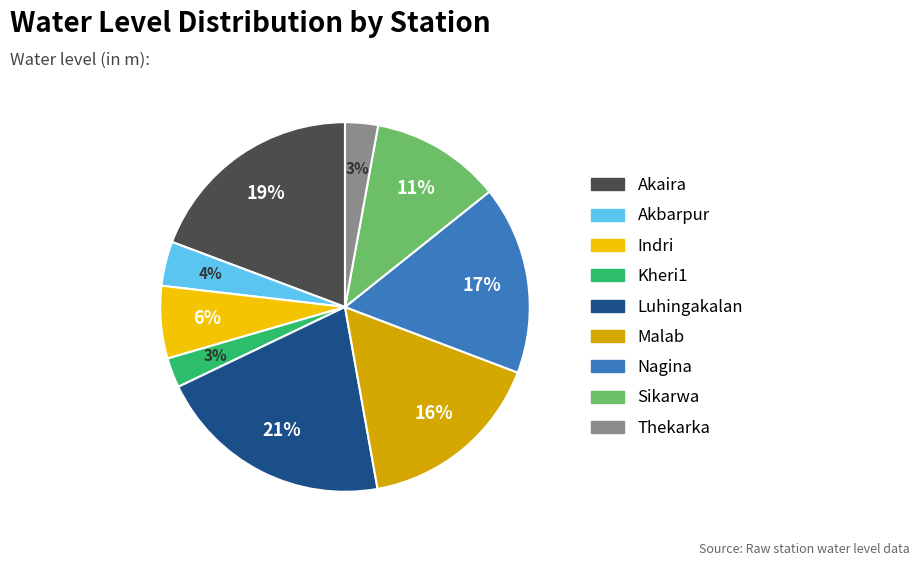

To the nearest percent, what is the difference between the largest and smallest slice percentages?

18%